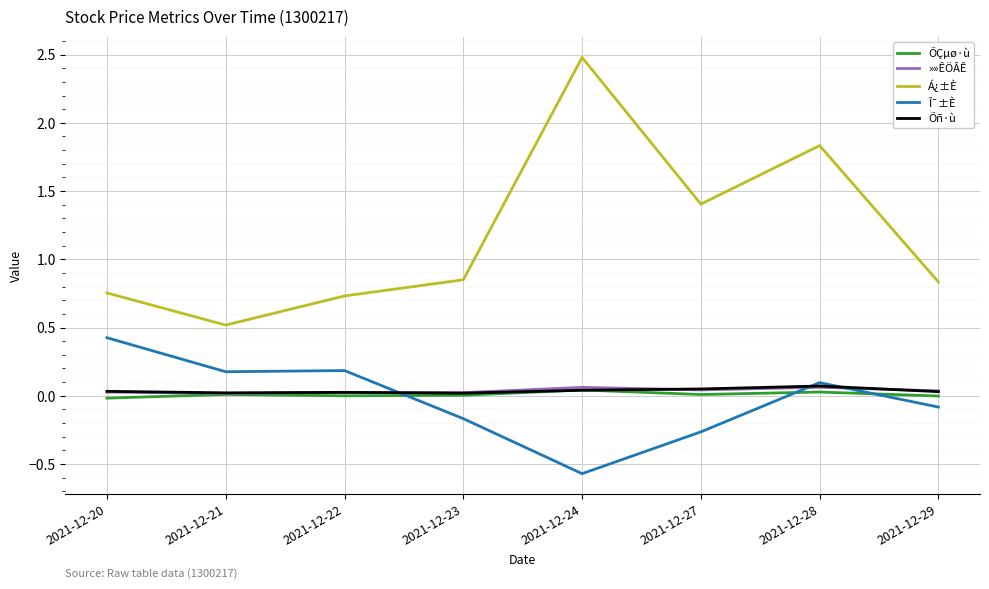

True or false: ÕÇµø·ù and Á¿±È cross at least once.

False